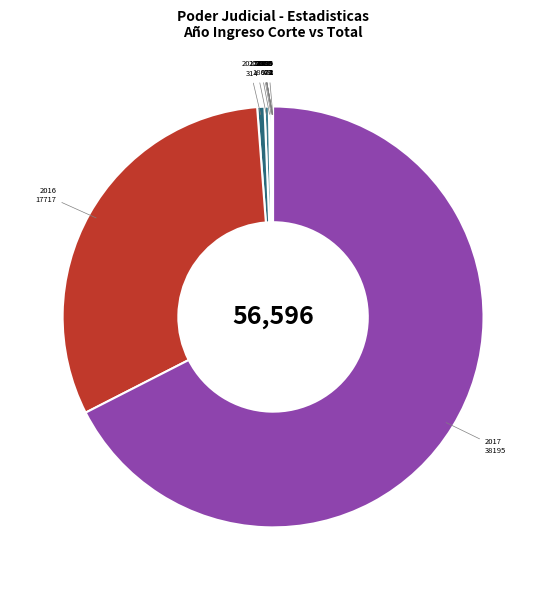

How many segments does this pie chart have?

13